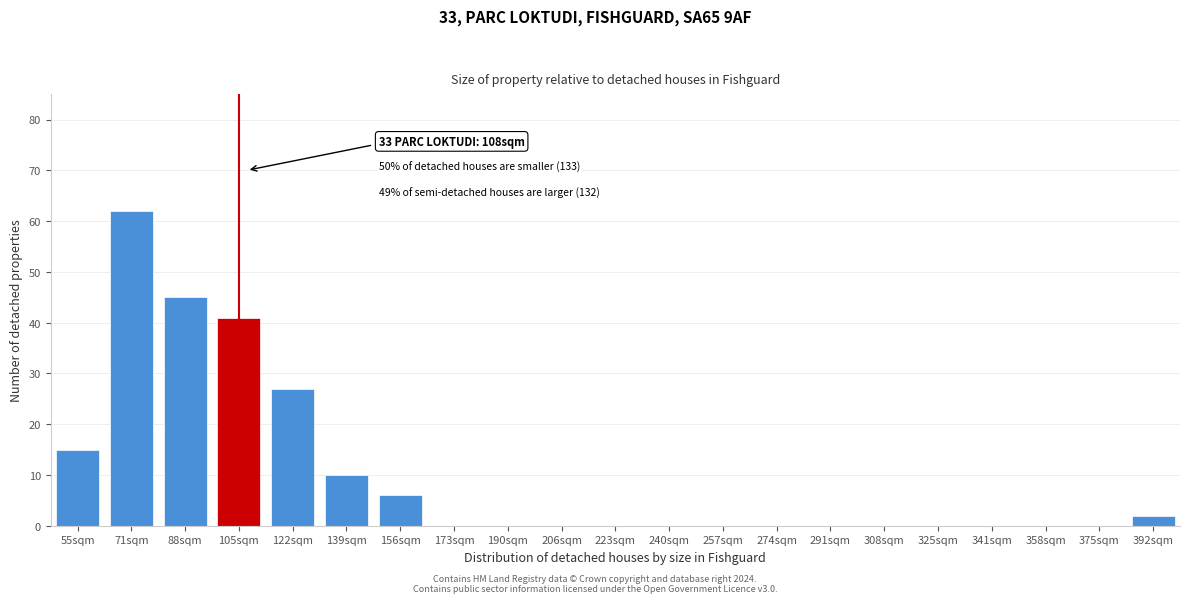

Reading left to right, extract all data points from this chart.

55sqm=15	71sqm=62	88sqm=45	105sqm=41	122sqm=27	139sqm=10	156sqm=6	173sqm=0	190sqm=0	206sqm=0	223sqm=0	240sqm=0	257sqm=0	274sqm=0	291sqm=0	308sqm=0	325sqm=0	341sqm=0	358sqm=0	375sqm=0	392sqm=2